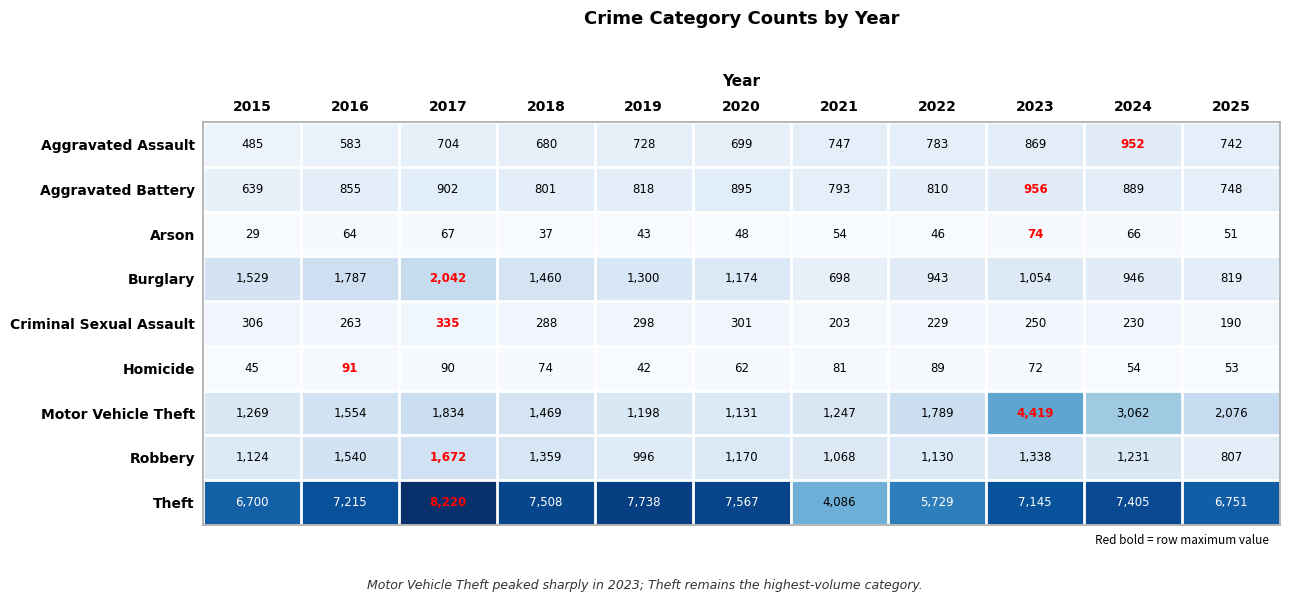

Which series has the largest range (max minus min)?

Theft